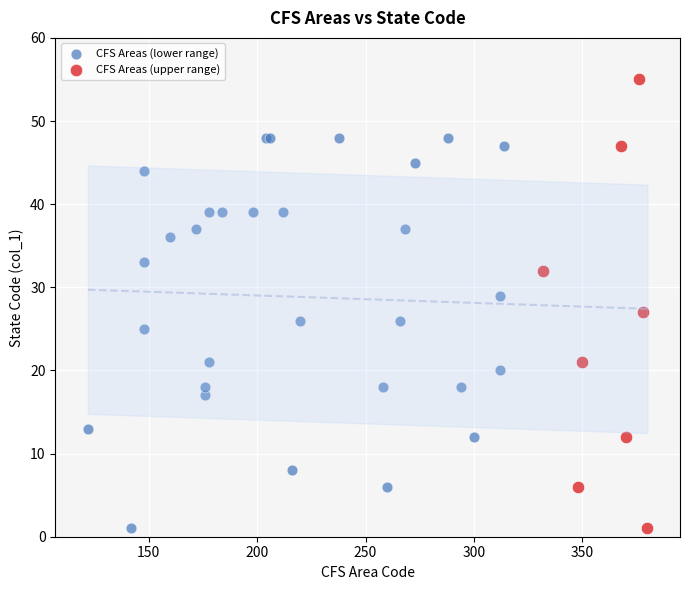

Which series has the largest Y range (max minus min)?

CFS Areas (upper range)